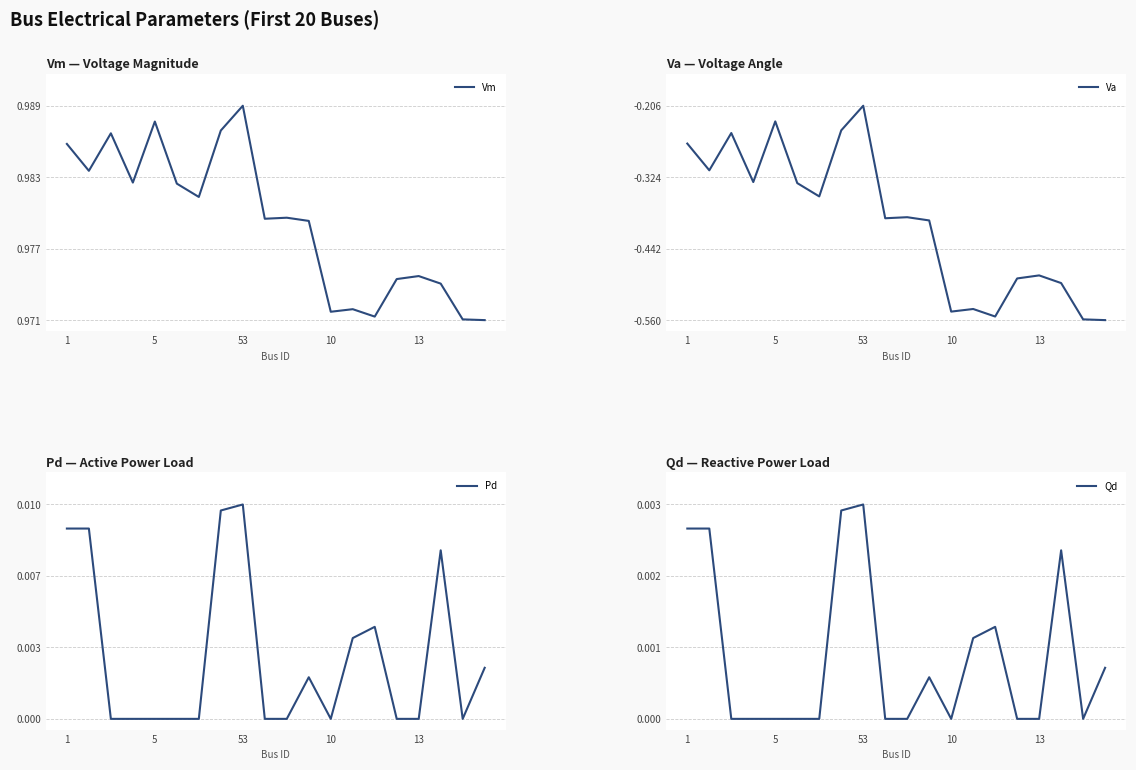

Is it true that Va equals -0.8 at 13?

False